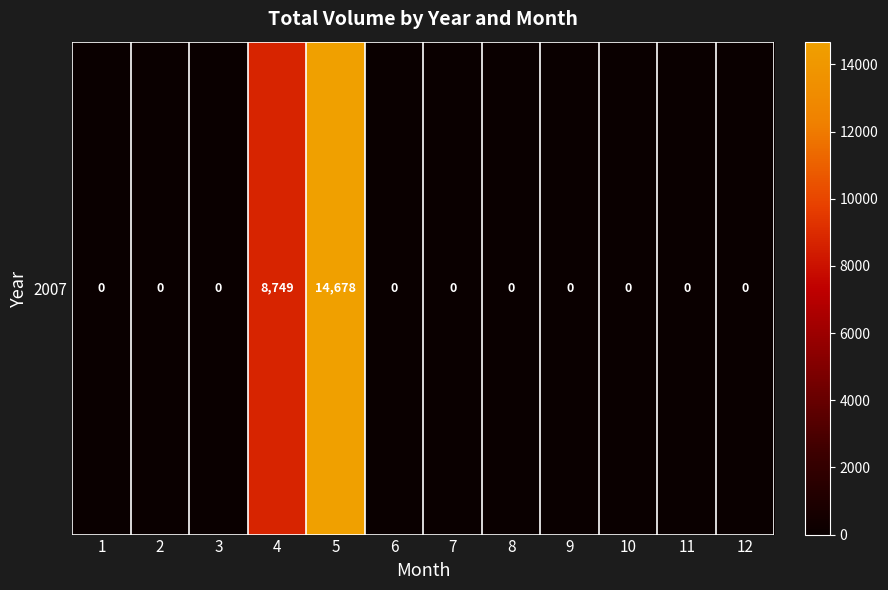

The chart shows a value of -9364 at 2. True or false?

False